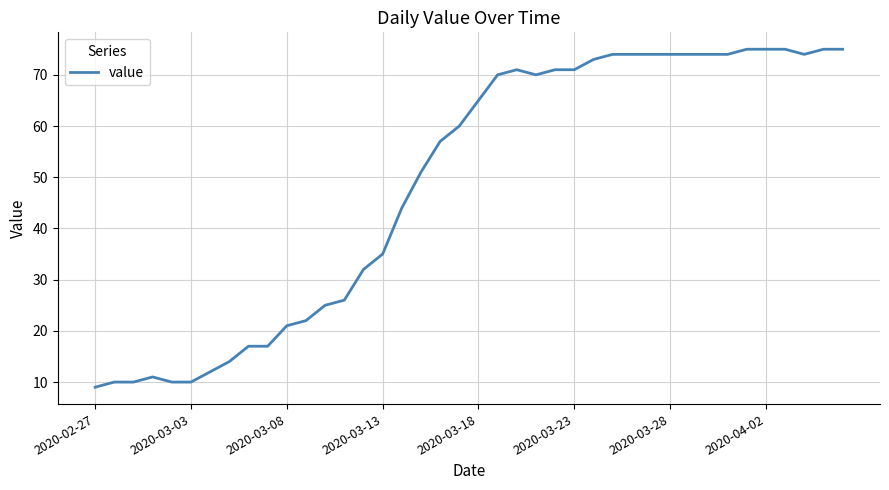

What is the maximum value shown in the chart?

75